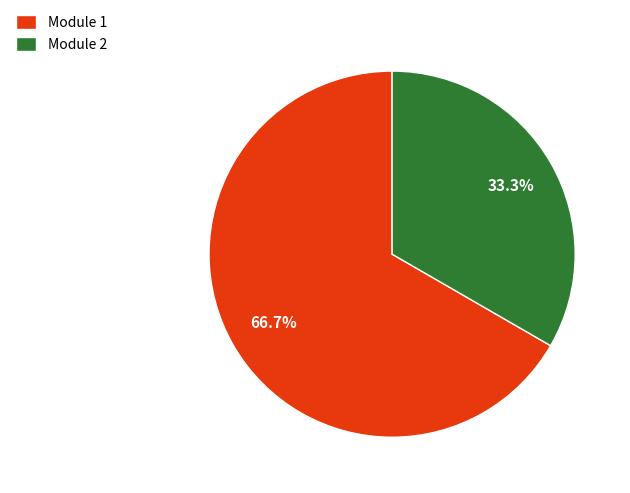

Combined, what portion of the pie is Module 2 and Module 1?

100.0%